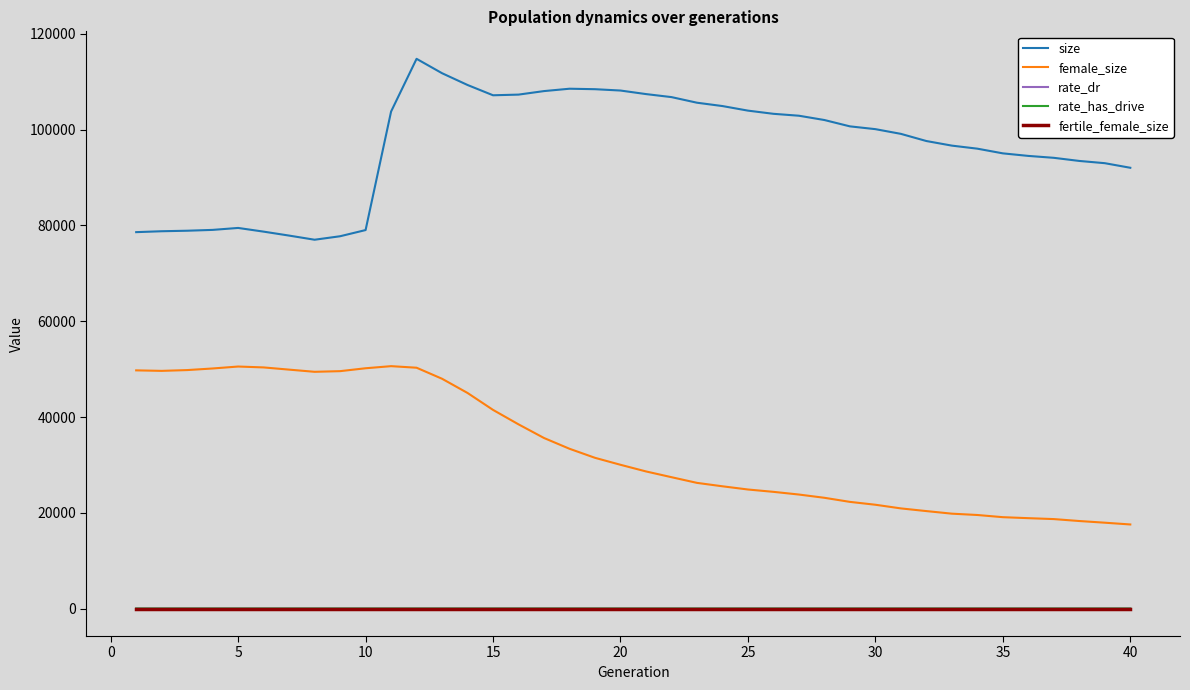

Which series has the largest total across all categories?

size